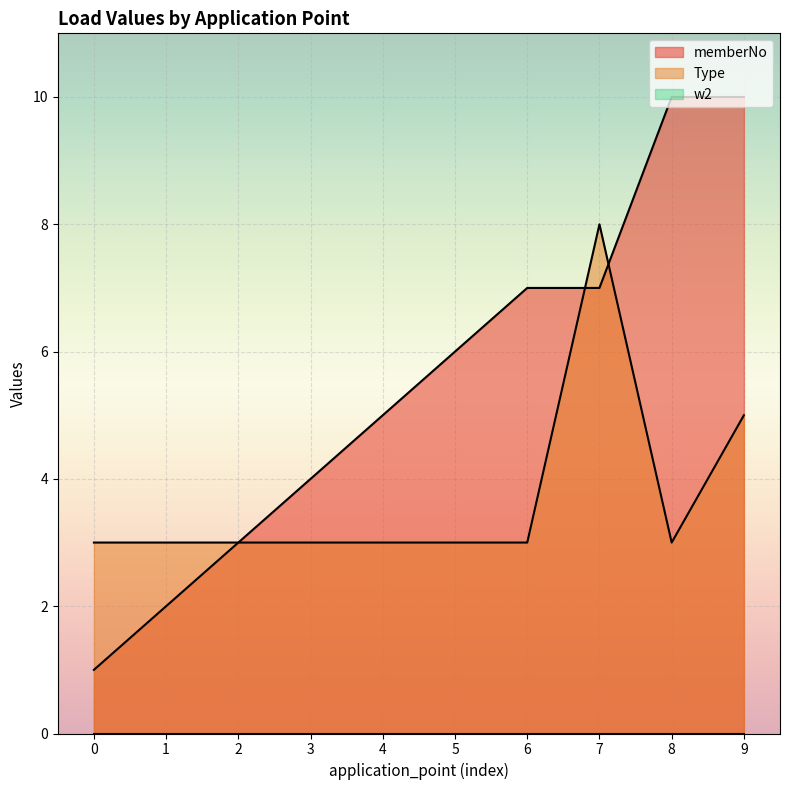

Which series has the largest total across all categories?

memberNo